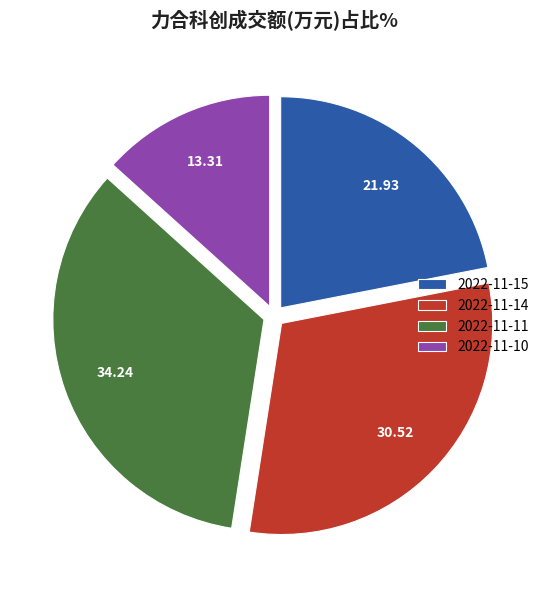

How many slices are in this pie chart?

4